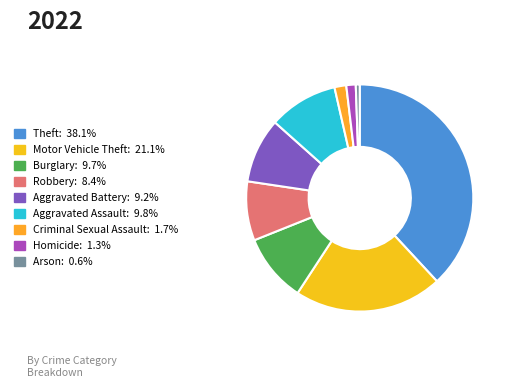

Rank the categories by value from lowest to highest.

Arson, Homicide, Criminal Sexual Assault, Robbery, Aggravated Battery, Burglary, Aggravated Assault, Motor Vehicle Theft, Theft